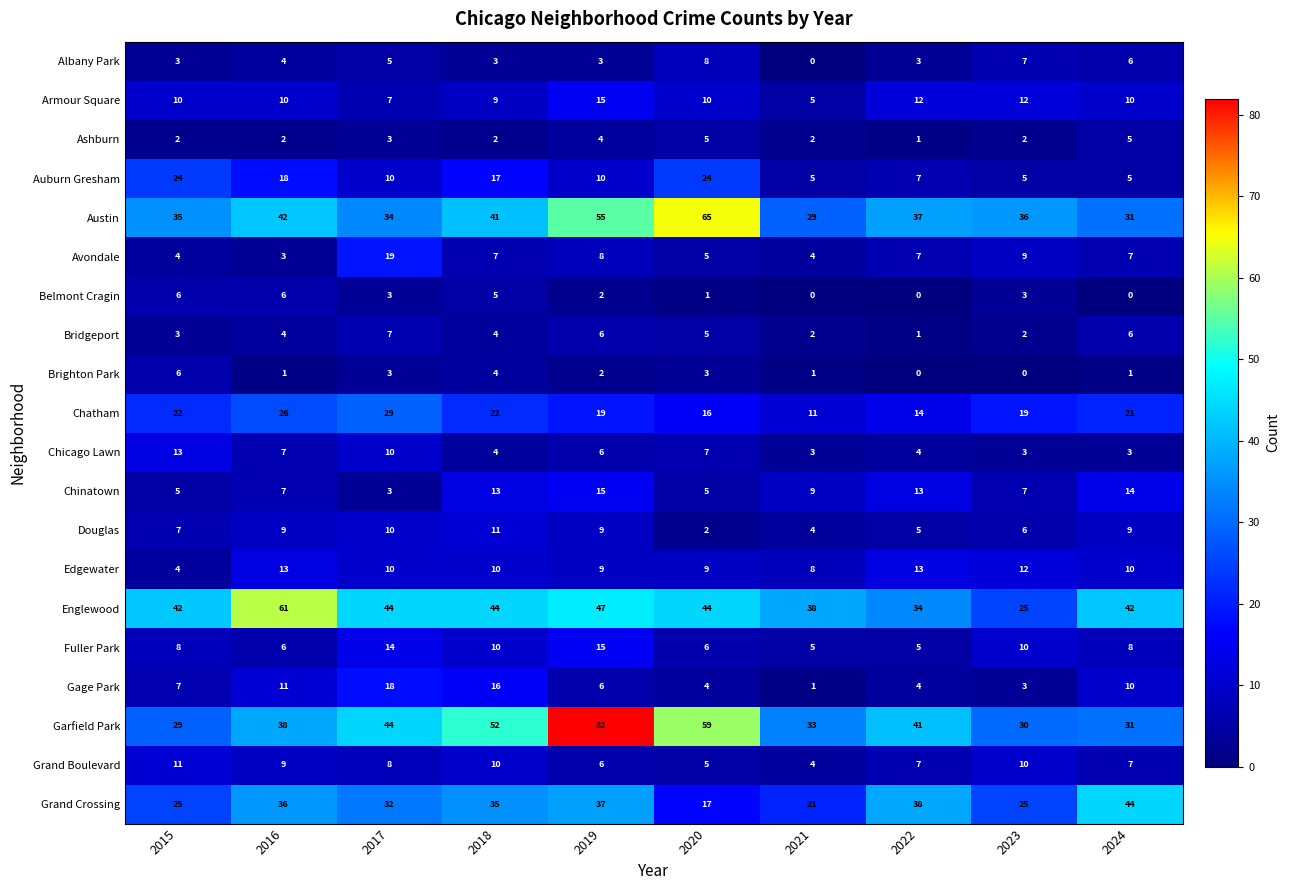

Count the number of data series in this chart.

20